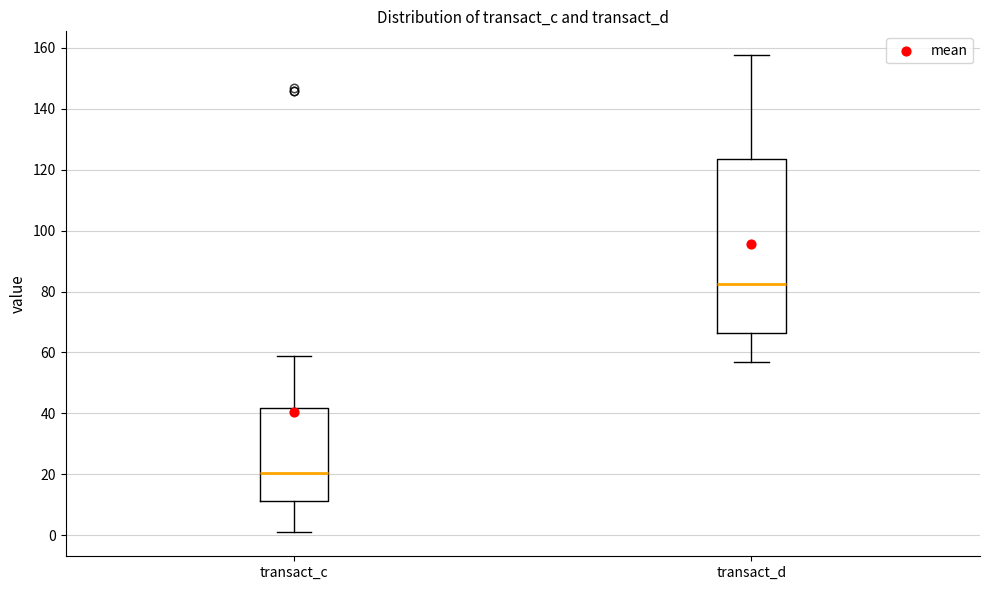

Which box is the tallest, from its lower edge to its upper edge?

transact_d